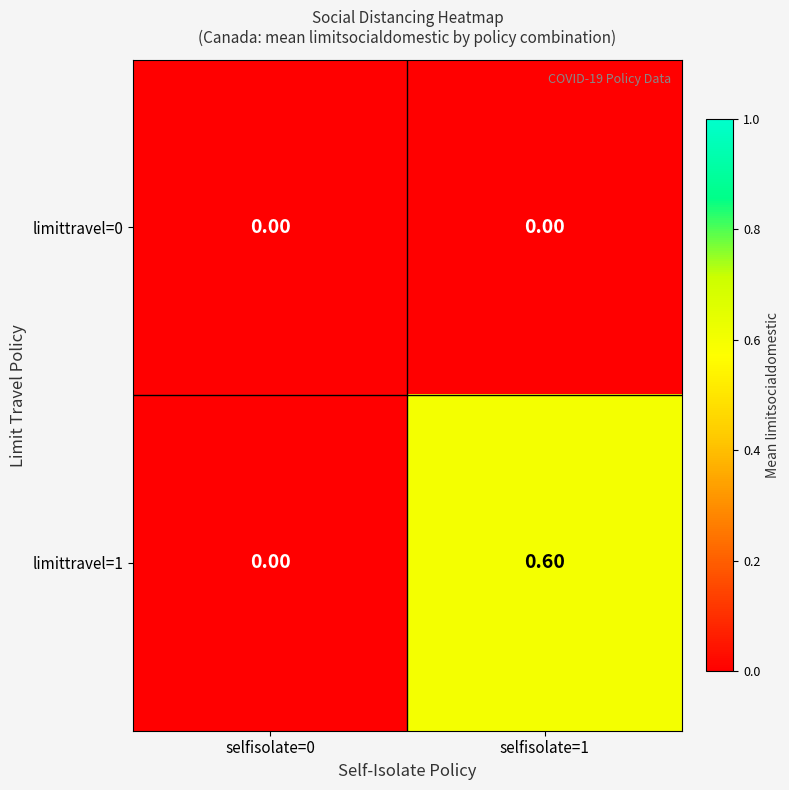

At which category is the sum across all series the highest?

selfisolate=1